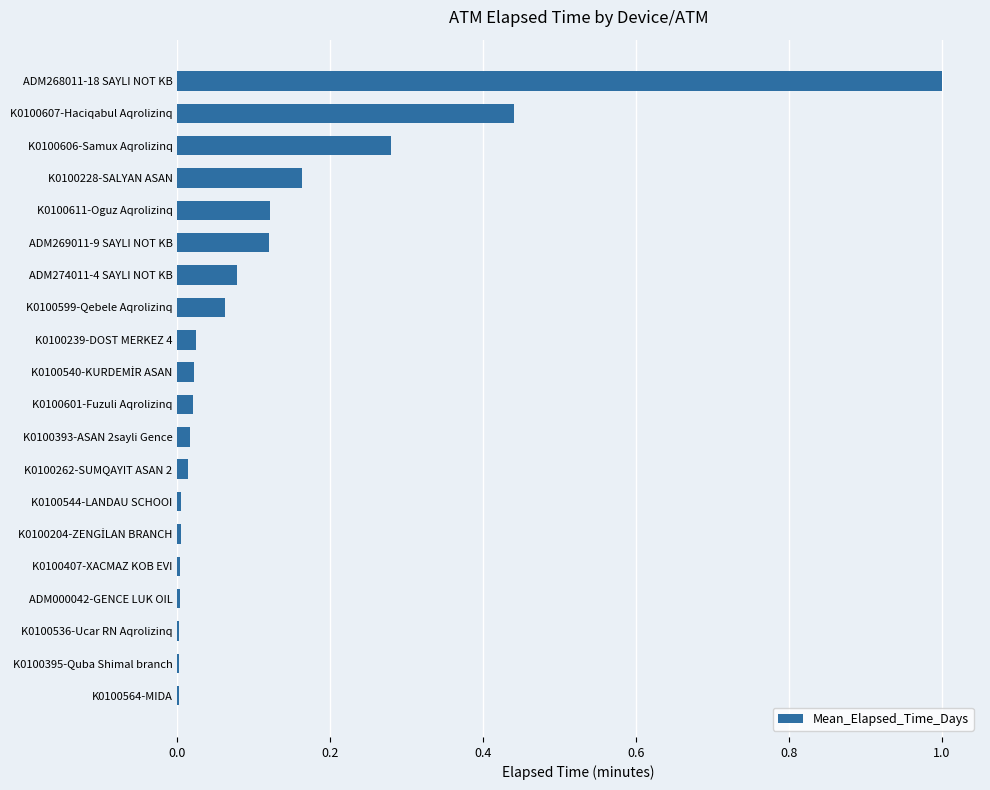

What is the change in value from ADM274011-4 SAYLI NOT KB to K0100606-Samux Aqrolizinq?

+0.2